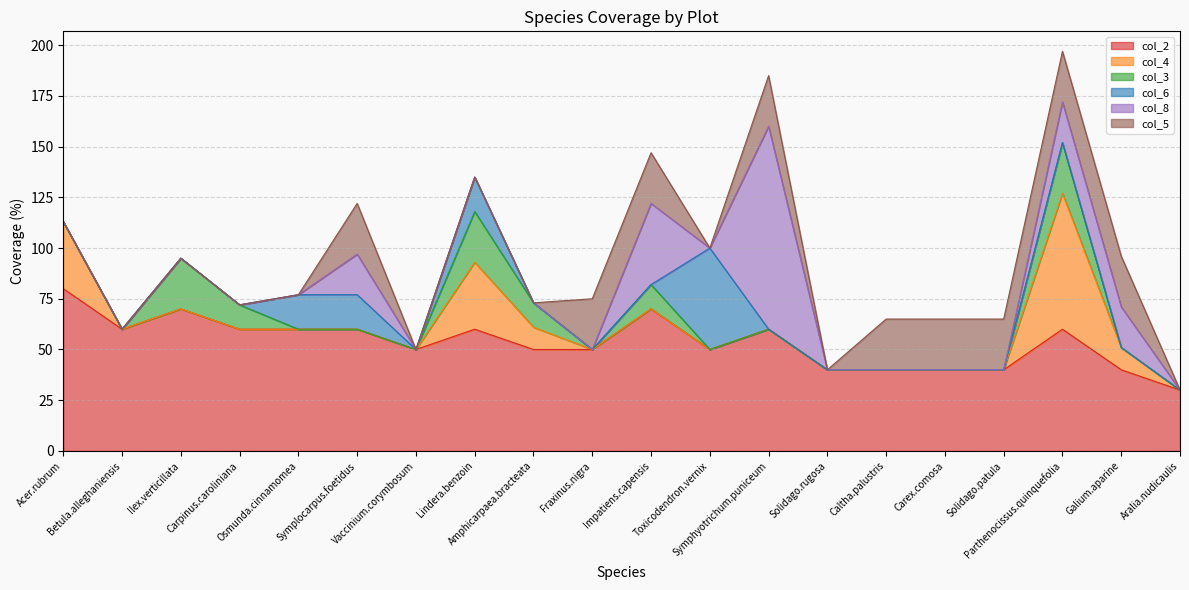

Does the chart have visible grid lines?

Yes